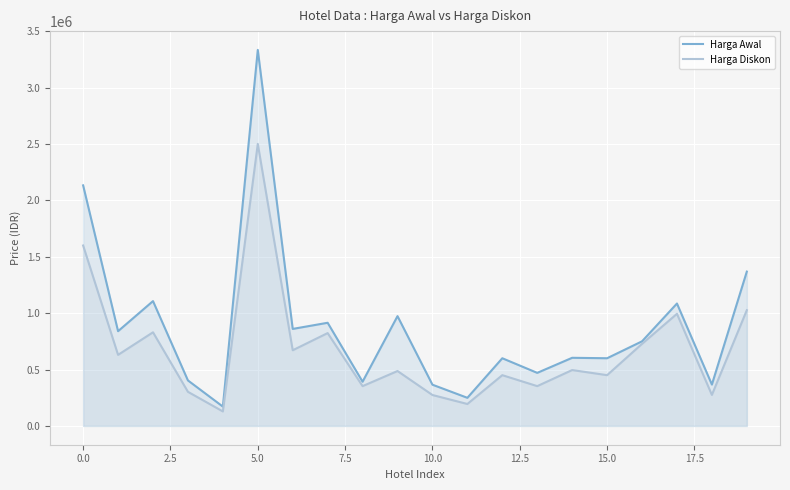

What is the highest value of the Harga Diskon series?

2500200